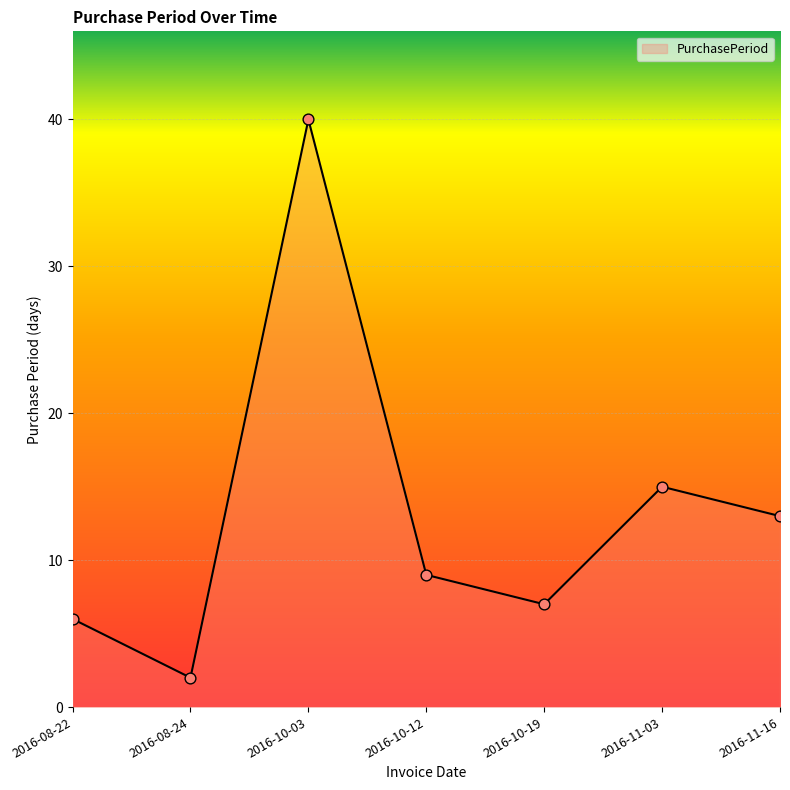

Which has a higher value, 2016-10-19 or 2016-08-22?

2016-10-19